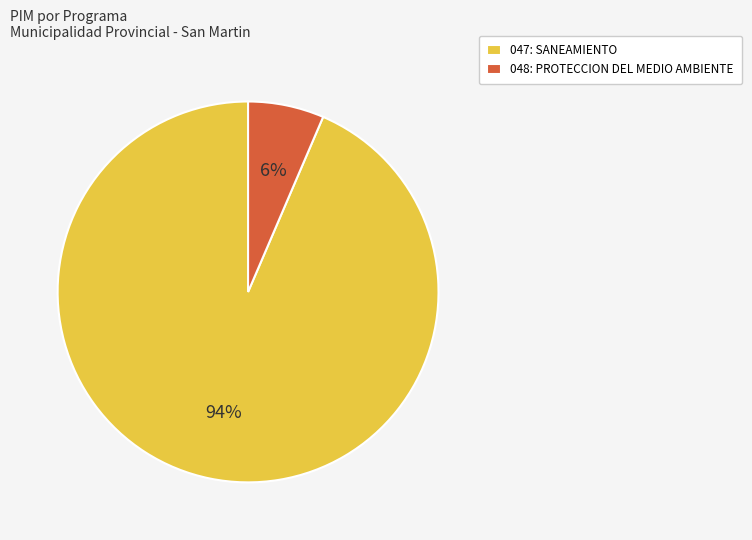

What percentage is the 047: SANEAMIENTO slice, to the nearest percent?

94%